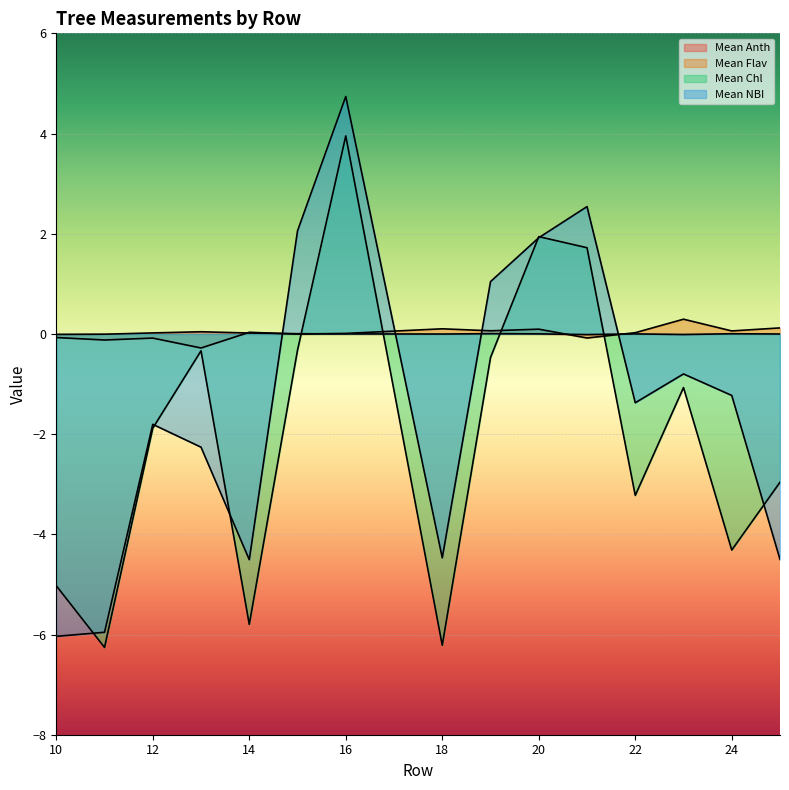

How many lines are shown in the chart?

4